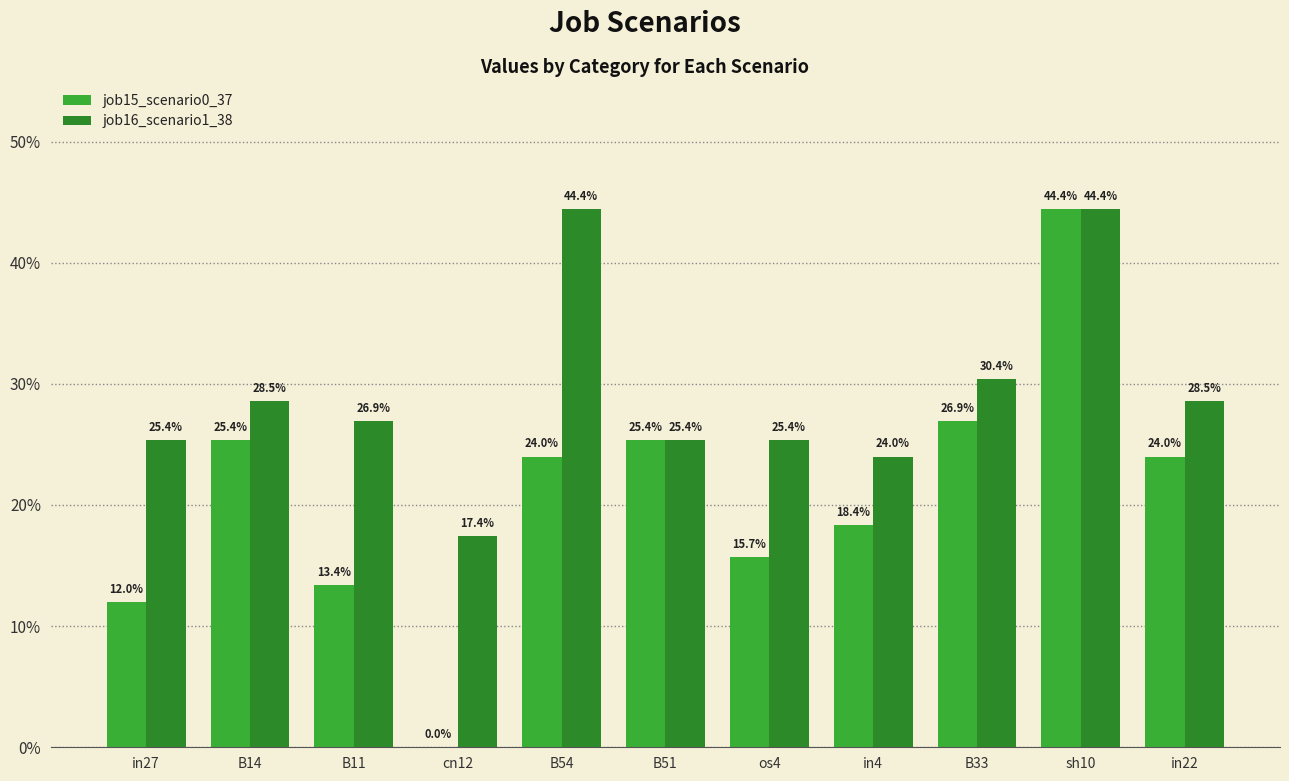

How many job15_scenario0_37 values are between 0 and 1?

11